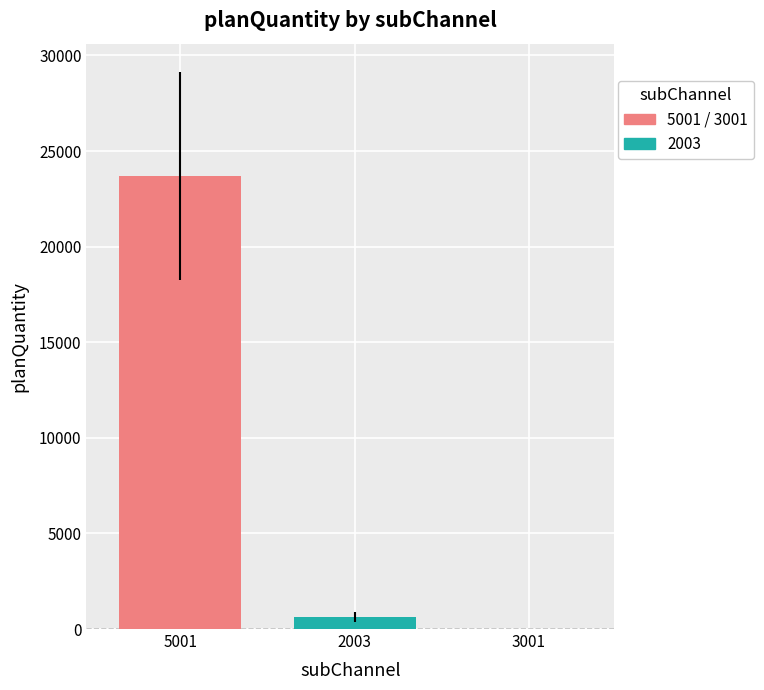

At which label is the value closest to 11857?

2003